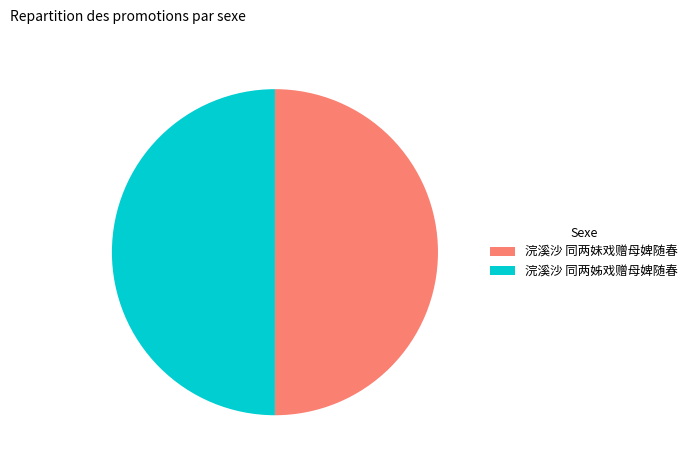

True or false: 浣溪沙 同两姊戏赠母婢随春 accounts for 50% of the total.

True